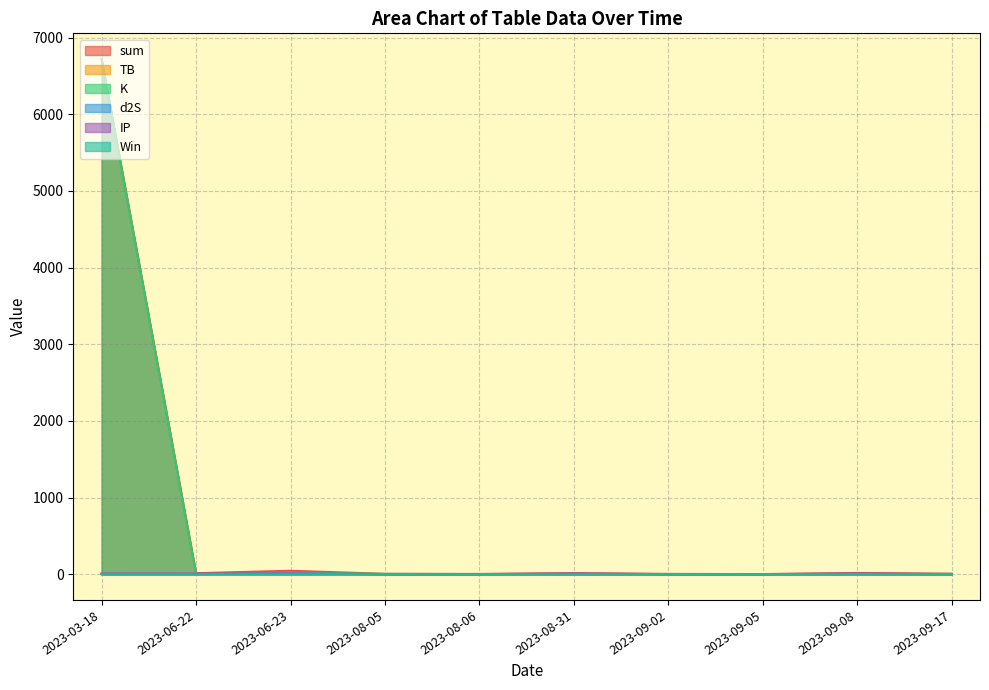

True or false: TB and d2S intersect in this chart.

True